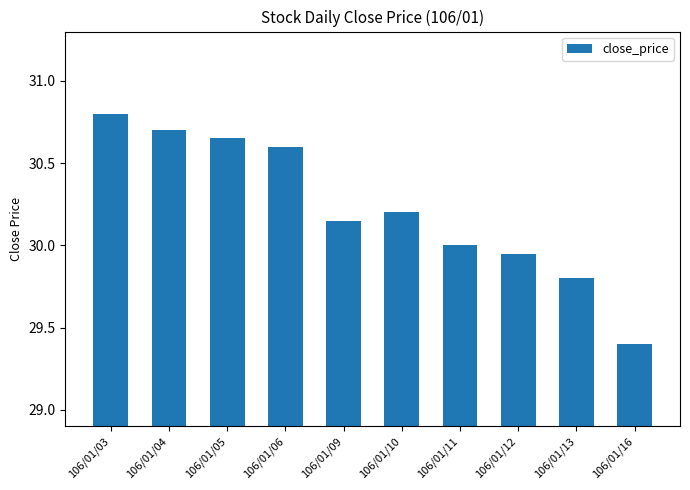

What is the value of the 2nd bar from the left?

30.7